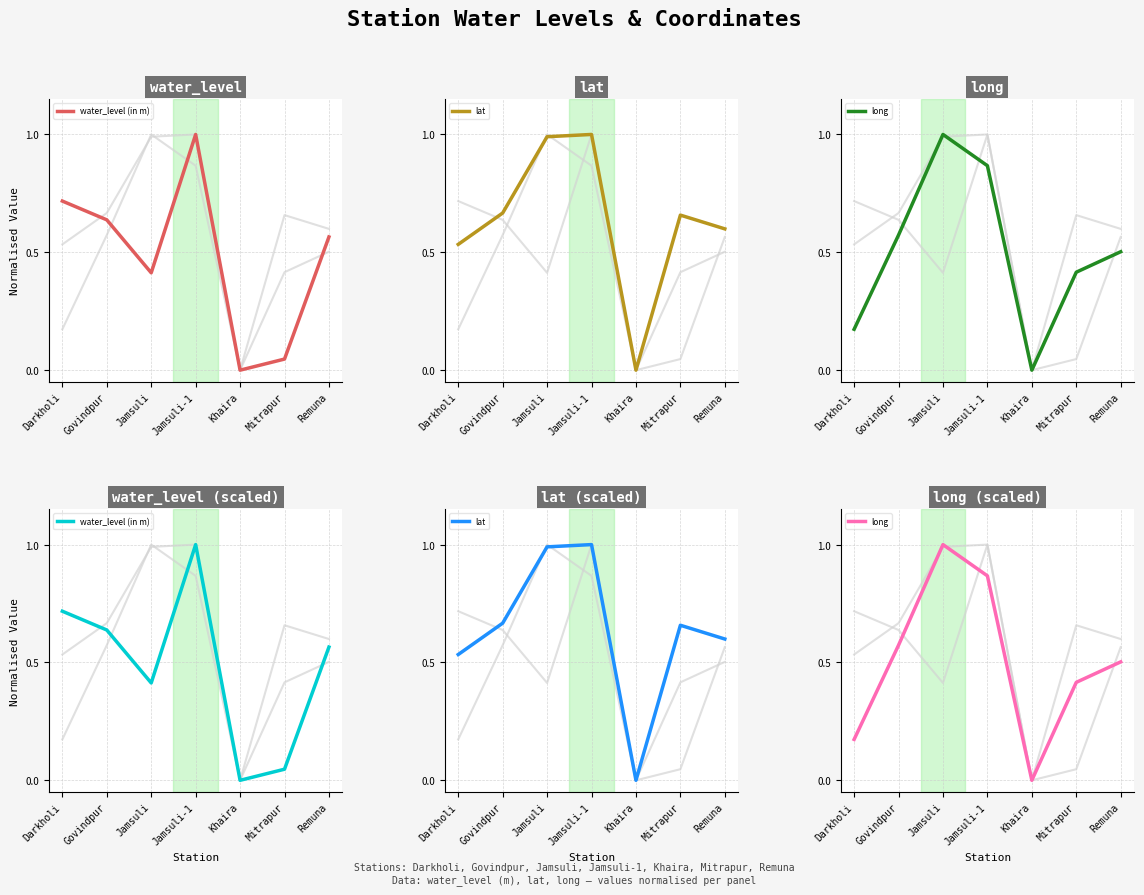

Count the number of data series in this chart.

3